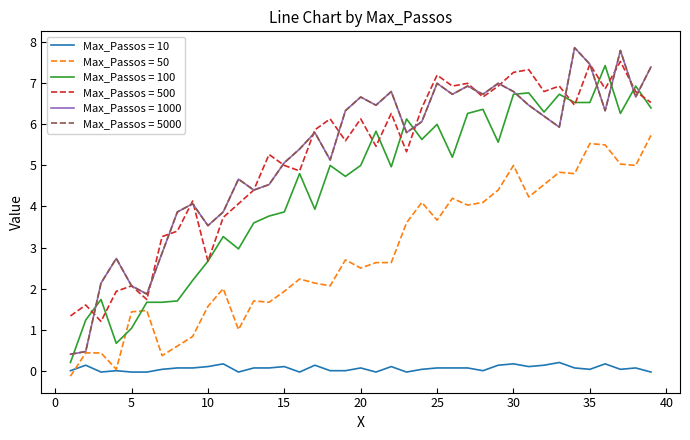

Does the chart have visible grid lines?

No